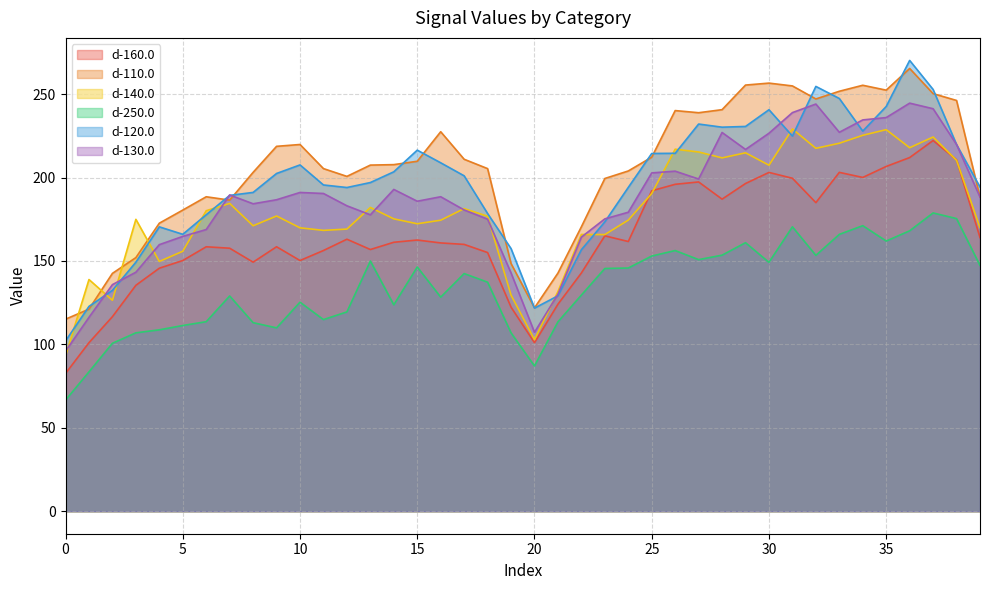

Reading left to right, list all the values displayed in this chart.

d-160.0: 0=82.5	1=101.0	2=116.6	3=135.4	4=145.7	5=150.3	6=158.5	7=157.7	8=149.3	9=158.5	10=150.3	11=156.3	12=163.1	13=156.9	14=161.2	15=162.6	16=160.8	17=159.9	18=155.1	19=122.3	20=101.0	21=124.1	22=142.8	23=165.1	24=161.7	25=192.1	26=196.0	27=197.4	28=187.1	29=196.4	30=203.1	31=199.6	32=185.0	33=203.1	34=200.1	35=206.7	36=212.0	37=222.2	38=210.7	39=164.0
d-110.0: 0=115.1	1=121.1	2=142.6	3=152.0	4=172.7	5=180.5	6=188.5	7=186.5	8=203.1	9=218.7	10=219.8	11=205.4	12=200.7	13=207.5	14=207.8	15=209.8	16=227.5	17=211.0	18=205.4	19=148.5	20=121.9	21=142.7	22=170.5	23=199.4	24=204.0	25=212.2	26=240.2	27=238.9	28=240.7	29=255.5	30=256.6	31=254.9	32=247.1	33=251.7	34=255.3	35=252.4	36=265.4	37=250.3	38=246.2	39=188.3
d-140.0: 0=93.0	1=138.9	2=126.4	3=175.0	4=149.7	5=155.8	6=180.1	7=184.5	8=171.1	9=177.0	10=169.9	11=168.3	12=169.1	13=182.1	14=175.2	15=172.3	16=174.4	17=181.4	18=176.8	19=129.6	20=102.8	21=131.7	22=165.9	23=165.8	24=174.5	25=190.4	26=217.0	27=215.3	28=211.8	29=214.8	30=207.4	31=229.2	32=217.6	33=220.6	34=225.3	35=228.7	36=217.9	37=224.3	38=210.3	39=170.0
d-250.0: 0=66.6	1=83.5	2=100.7	3=106.9	4=108.7	5=111.3	6=113.6	7=129.0	8=113.0	9=109.9	10=125.3	11=114.9	12=119.5	13=150.0	14=123.7	15=146.4	16=128.3	17=142.4	18=137.3	19=106.9	20=87.1	21=113.5	22=129.6	23=145.5	24=145.8	25=153.0	26=156.2	27=150.8	28=153.5	29=161.0	30=149.2	31=170.5	32=153.4	33=165.9	34=171.2	35=162.0	36=168.1	37=178.8	38=175.4	39=147.3
d-120.0: 0=102.1	1=122.8	2=132.4	3=149.3	4=170.5	5=166.0	6=177.7	7=189.3	8=191.1	9=202.4	10=207.6	11=195.6	12=194.0	13=197.0	14=203.5	15=216.4	16=208.9	17=201.1	18=178.4	19=157.4	20=121.7	21=129.1	22=156.8	23=173.5	24=194.1	25=214.4	26=214.6	27=232.1	28=230.2	29=230.7	30=240.7	31=224.9	32=254.7	33=247.4	34=227.9	35=242.6	36=270.2	37=252.8	38=219.8	39=194.3
d-130.0: 0=95.9	1=116.2	2=135.8	3=143.3	4=159.8	5=164.7	6=168.8	7=189.6	8=184.3	9=186.7	10=191.1	11=190.5	12=183.1	13=177.7	14=192.9	15=185.8	16=188.5	17=180.6	18=175.1	19=142.8	20=107.2	21=130.0	22=164.3	23=175.2	24=179.2	25=202.8	26=203.8	27=199.1	28=227.0	29=216.9	30=226.6	31=238.9	32=244.1	33=227.2	34=234.6	35=236.0	36=244.6	37=241.3	38=219.8	39=188.4